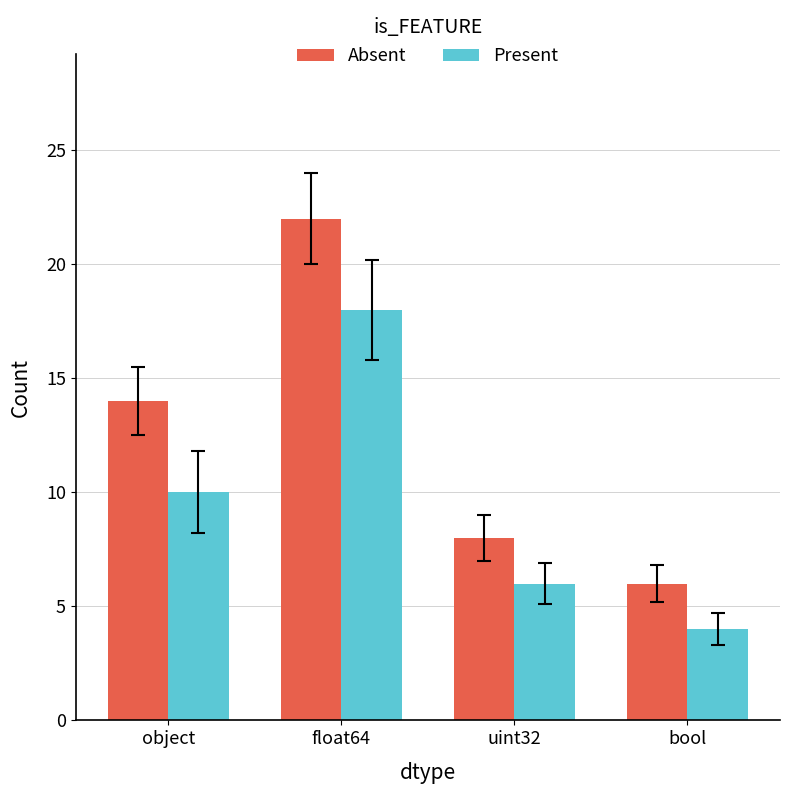

What is the label of the 2nd bar from the left?

float64